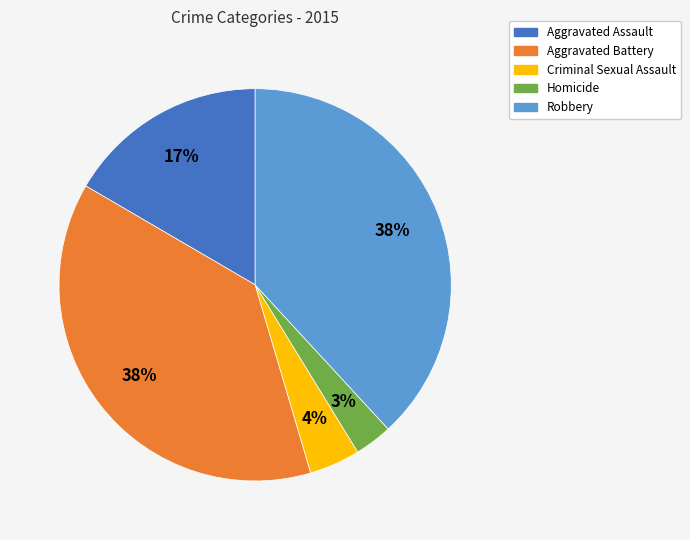

Count the number of slices in the pie.

5